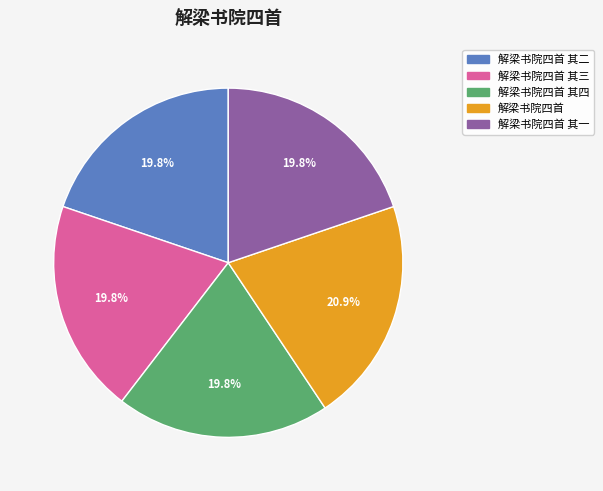

To the nearest percent, what is the combined percentage of 解梁书院四首 其四 and 解梁书院四首 其三?

40%